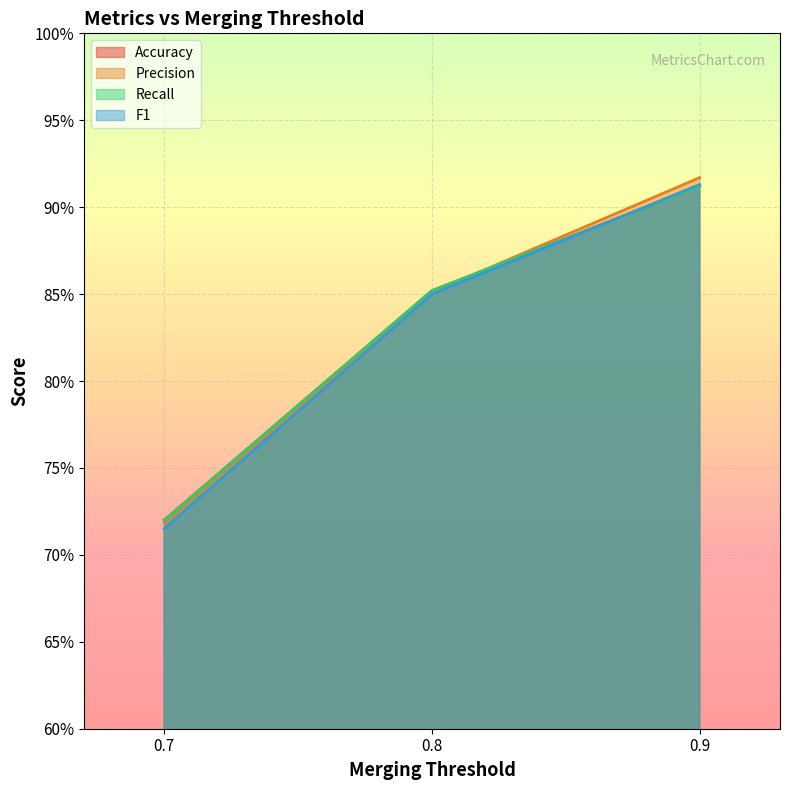

Which series has the widest spread of values?

Precision